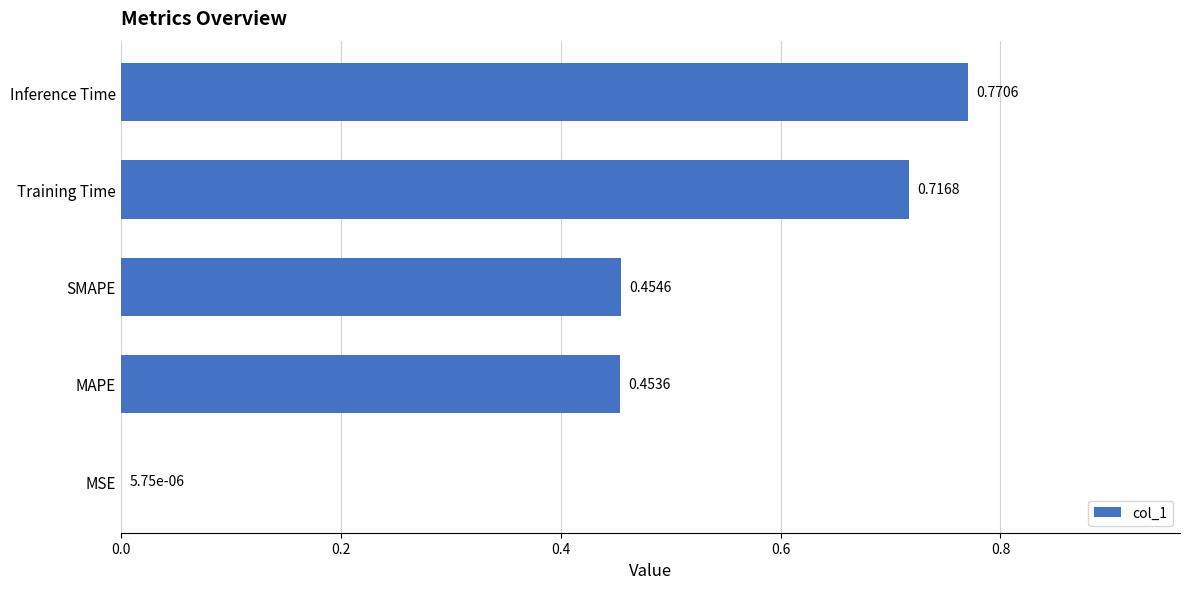

At which label is the value closest to 0?

MSE